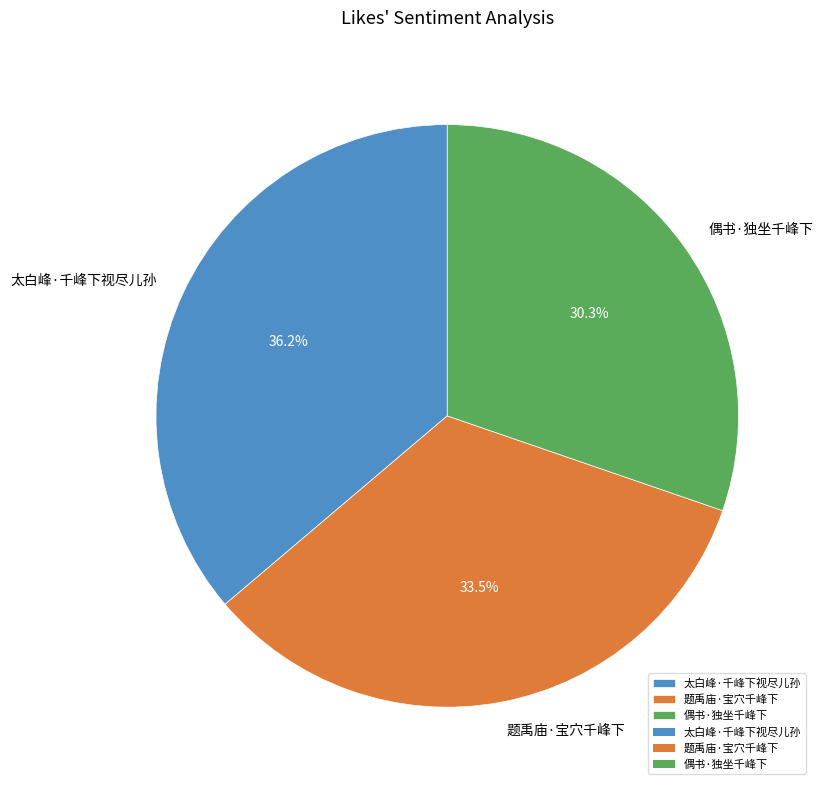

Is the sum of 题禹庙·宝穴千峰下 and 偶书·独坐千峰下 greater than half?

Yes